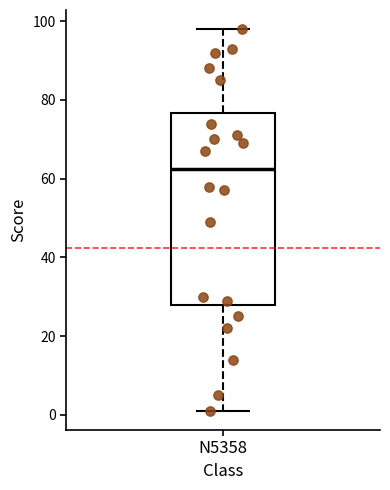

Transcribe this box plot: give where the median line is, the range the box spans, and where the two whiskers end, as read against the y-axis. The values are not printed on the chart, so give them approximately, as read against the axis.

median 62, box 28 to 76, whiskers 2 to 98